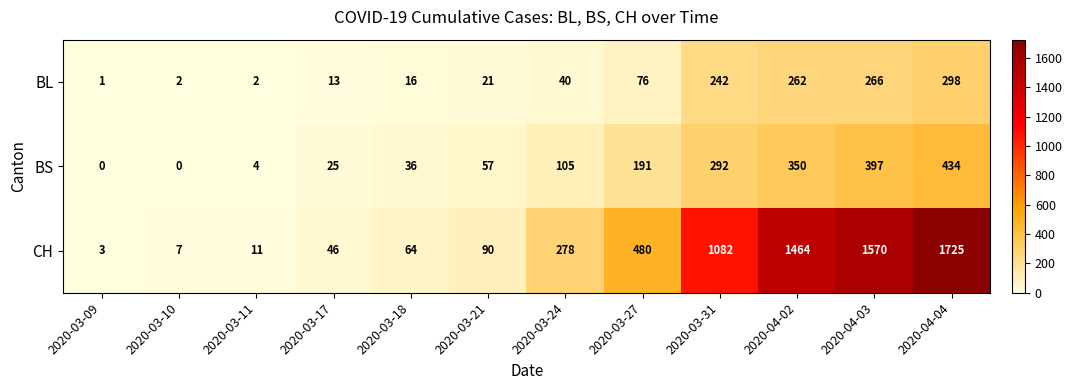

Count the number of data series in this chart.

3